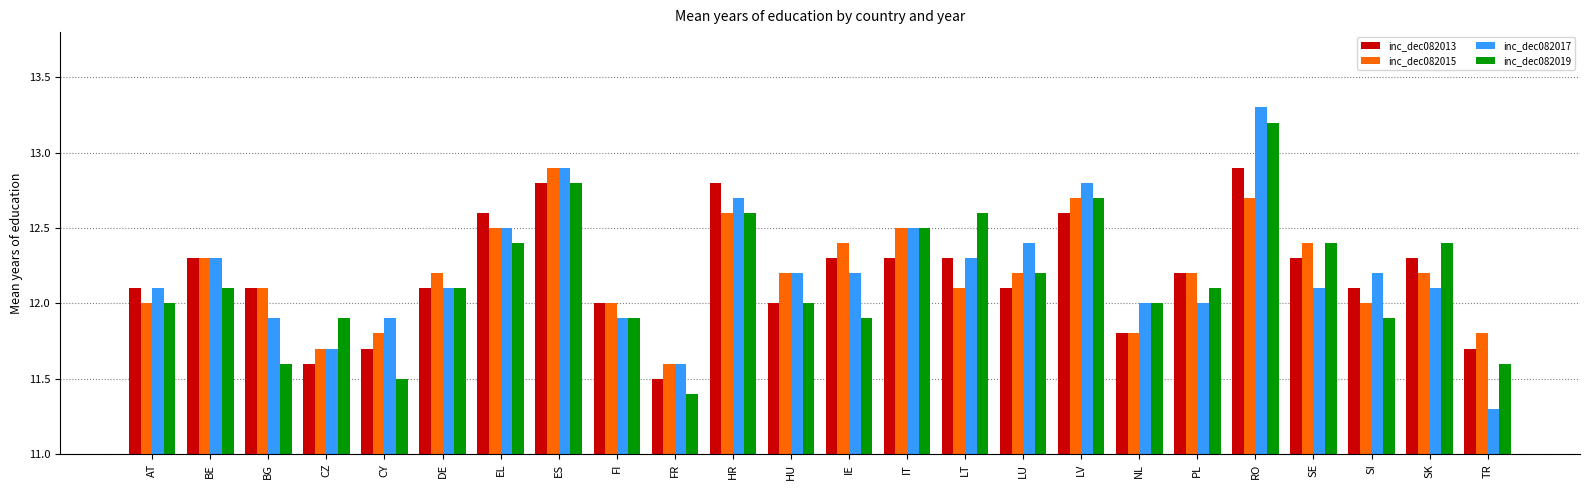

Between FR and SK, which series saw the biggest shift?

inc_dec082019